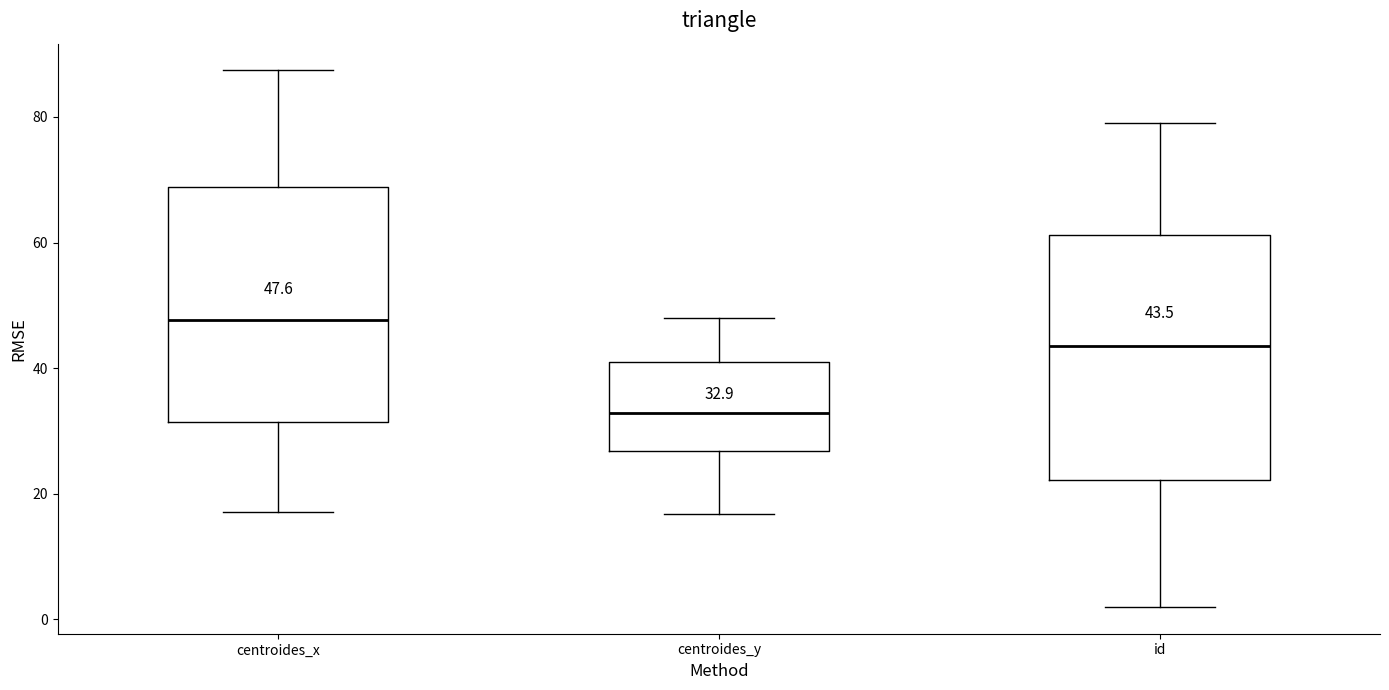

Which box has the highest median line?

centroides_x